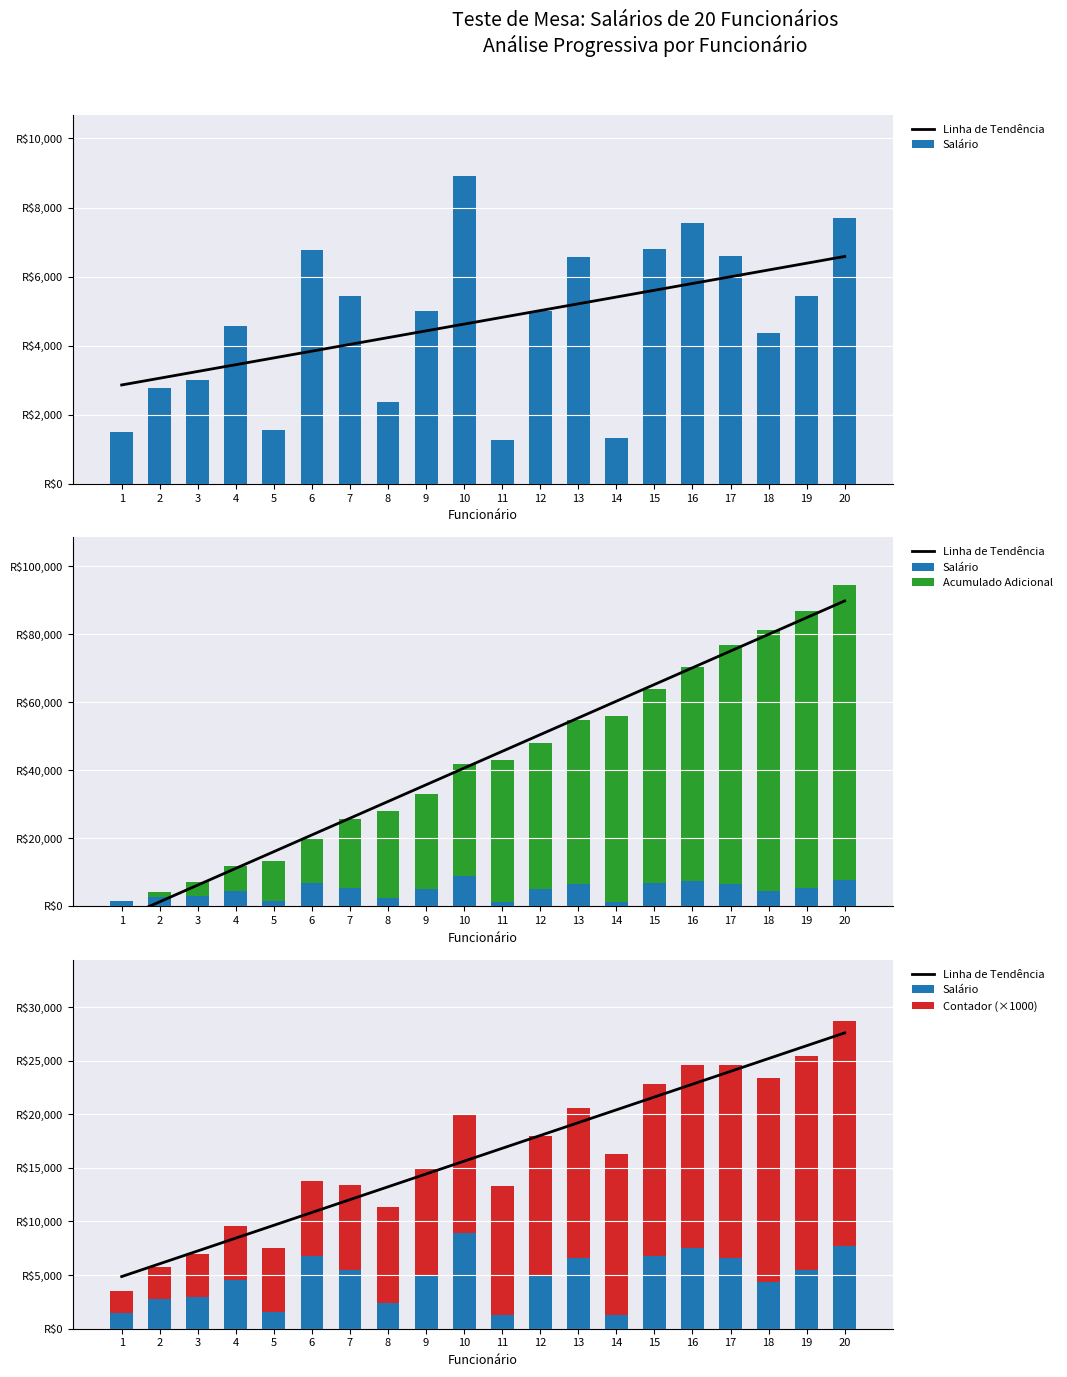

Which category has the highest value across all series?

20